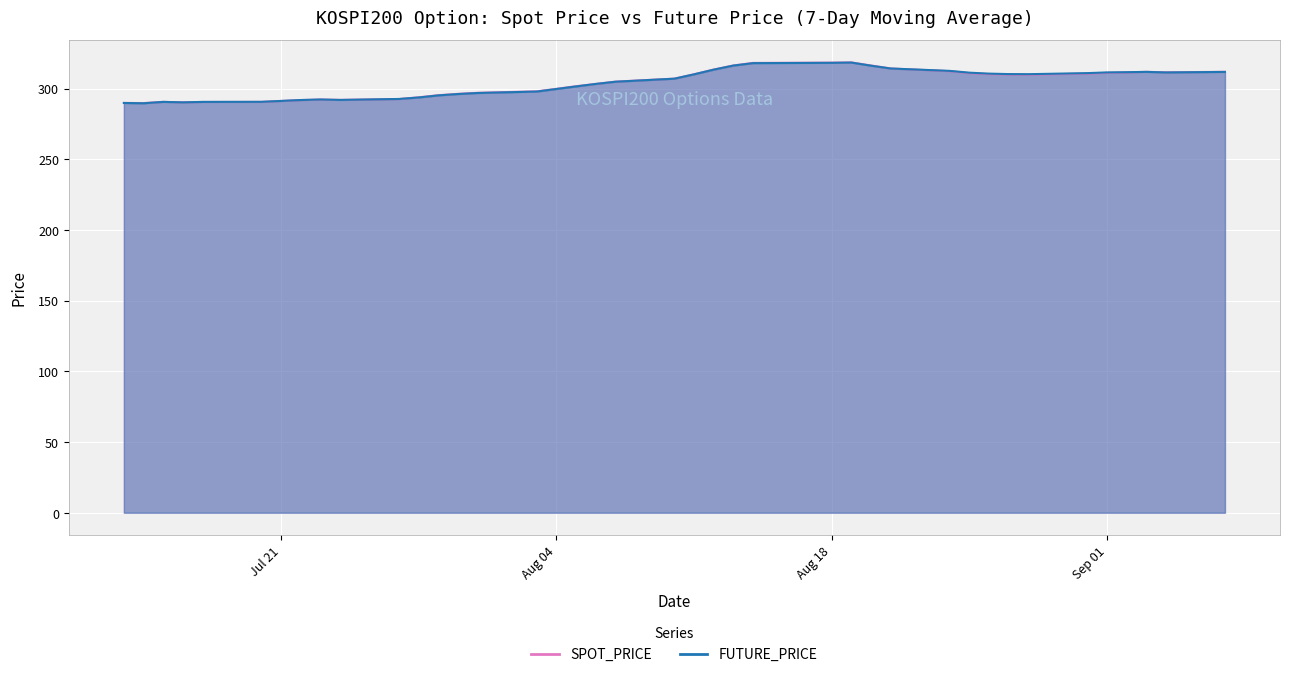

What is the sum of the SPOT_PRICE values at 2020-08-19 and 2020-08-07?

626.1